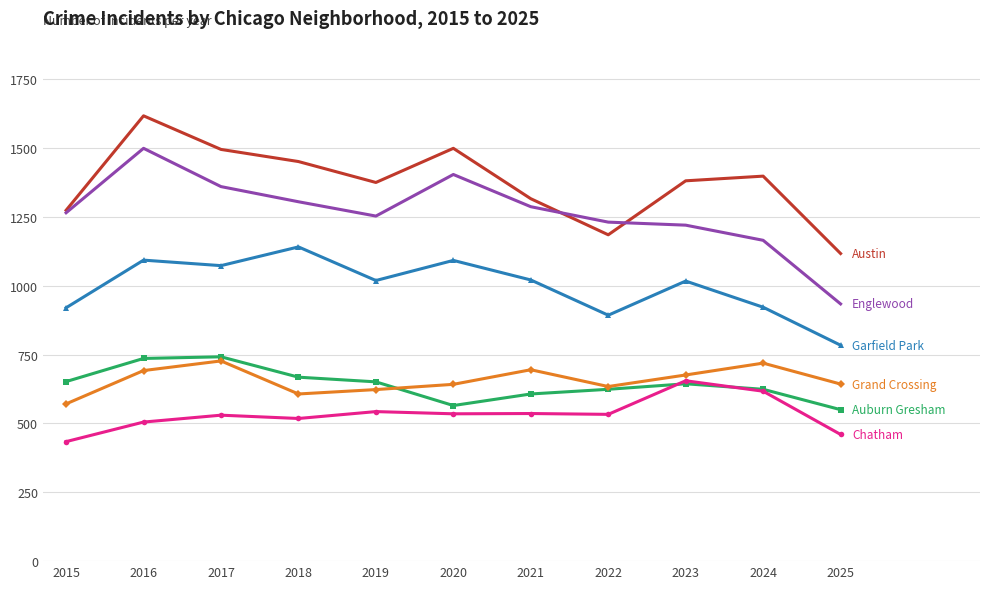

What is the difference between the highest and lowest values at 2016?

1112